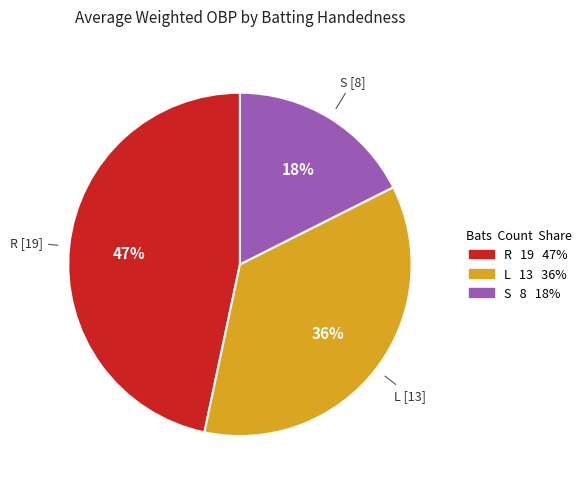

How many slices are in this pie chart?

3